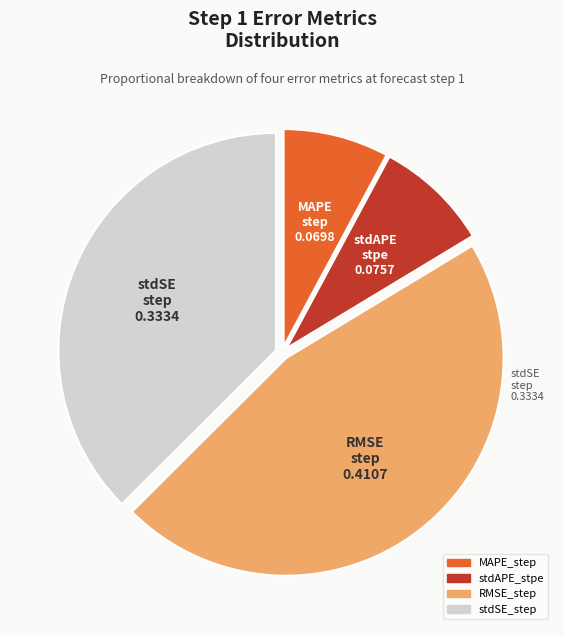

The RMSE_step slice represents 46% of the pie. True or false?

True